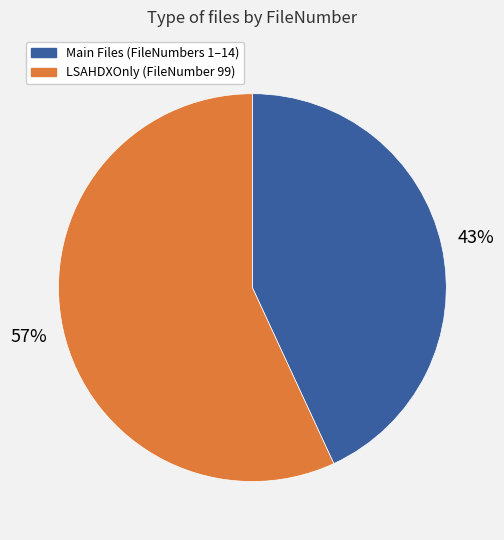

Does any single category account for the majority?

Yes